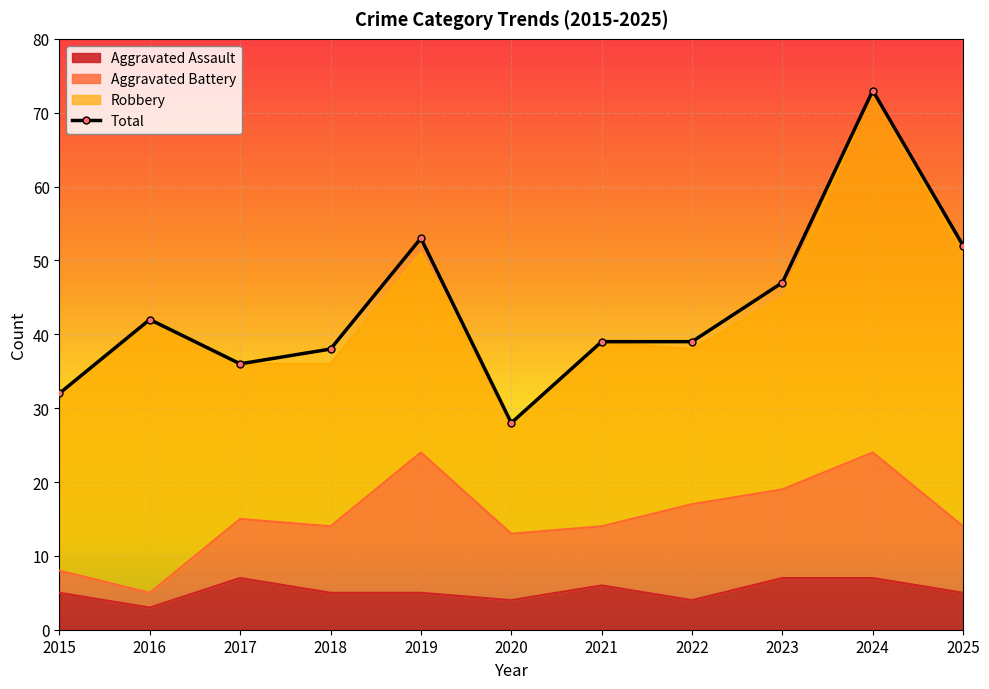

Which series has the largest range (max minus min)?

Total